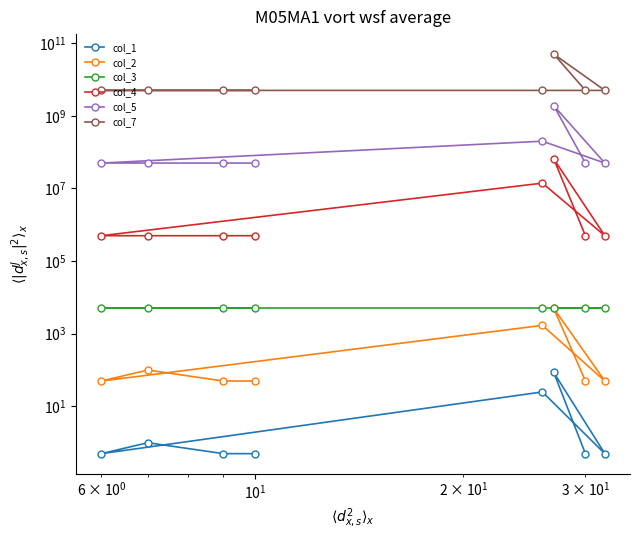

Is it true that col_4 equals 500000.0 at $\mathdefault{10^{1}}$?

True